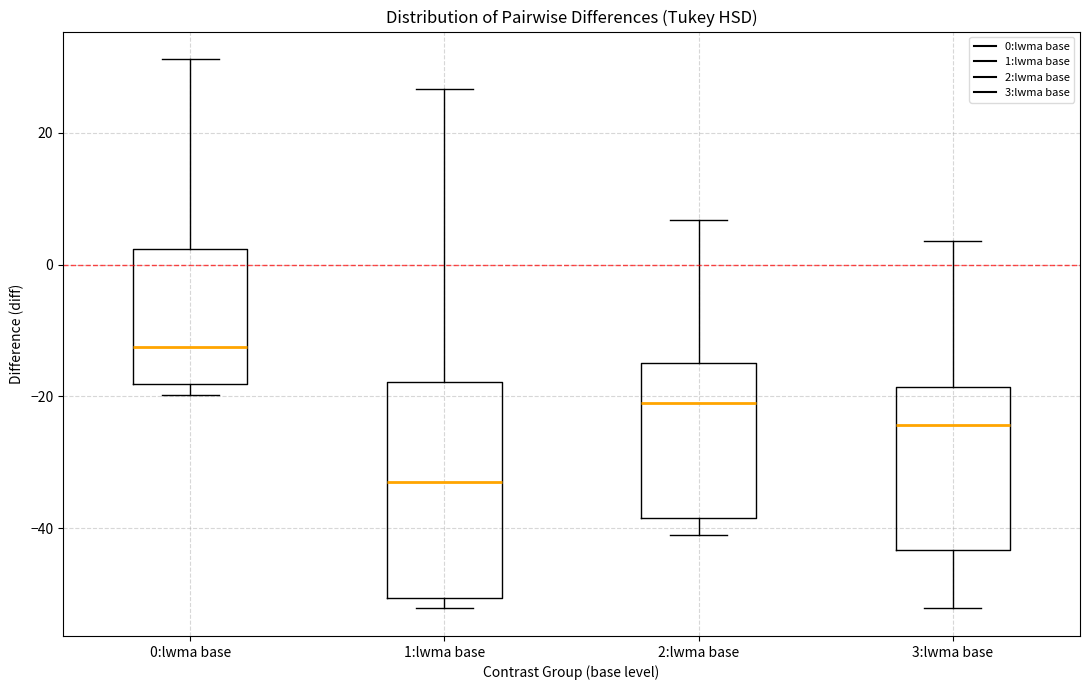

Reading left to right, transcribe this box plot: for each box, give where its median line is, the range the box spans, and where its two whiskers end, as read against the y-axis. The values are not printed on the chart, so give them approximately, as read against the axis.

0:lwma base: median -12, box -18 to 2, whiskers -20 to 32
1:lwma base: median -34, box -50 to -18, whiskers -52 to 26
2:lwma base: median -20, box -38 to -14, whiskers -40 to 6
3:lwma base: median -24, box -44 to -18, whiskers -52 to 4